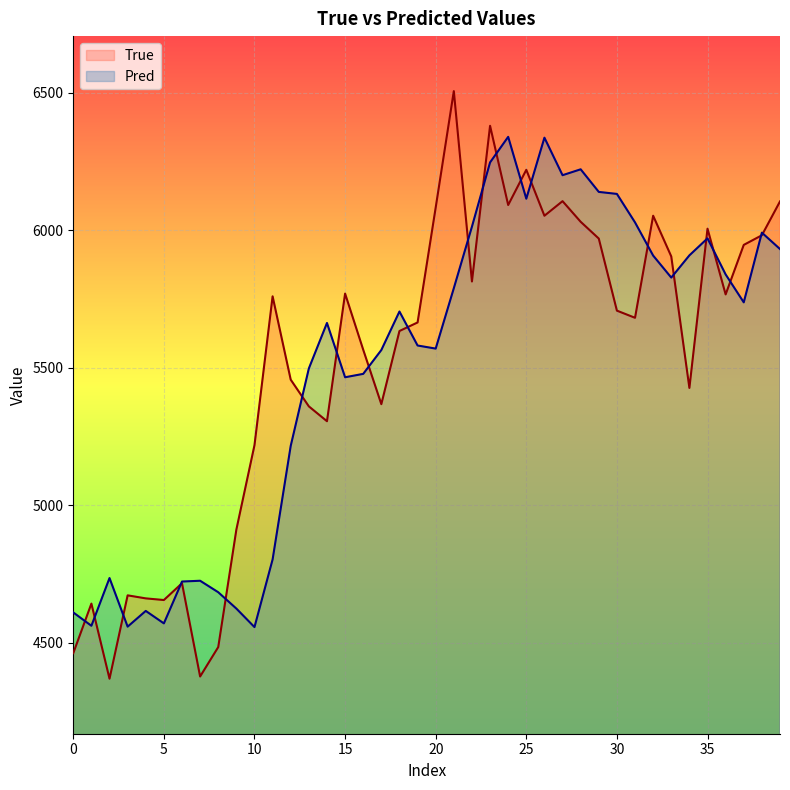

Read the Pred value at 23.

6245.8